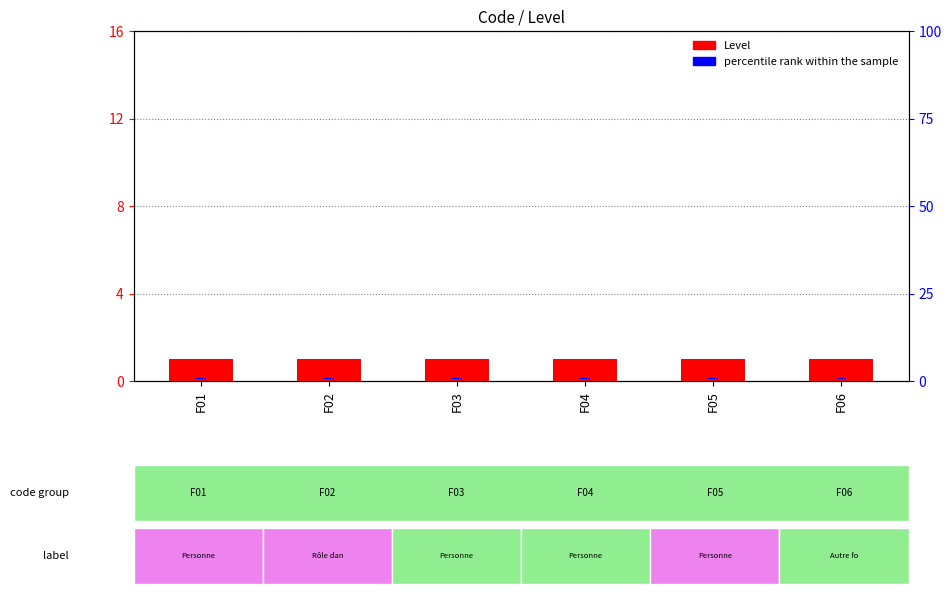

Reading left to right, extract all data points from this chart.

Level: F01=1.0	F02=1.0	F03=1.0	F04=1.0	F05=1.0	F06=1.0
percentile rank within the sample: F01=0.5	F02=0.5	F03=0.5	F04=0.5	F05=0.5	F06=0.5